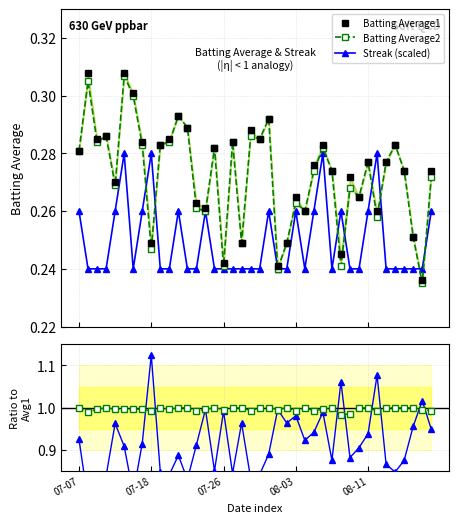

How many Batting Average2 / Average1 values are between 0 and 1?

40